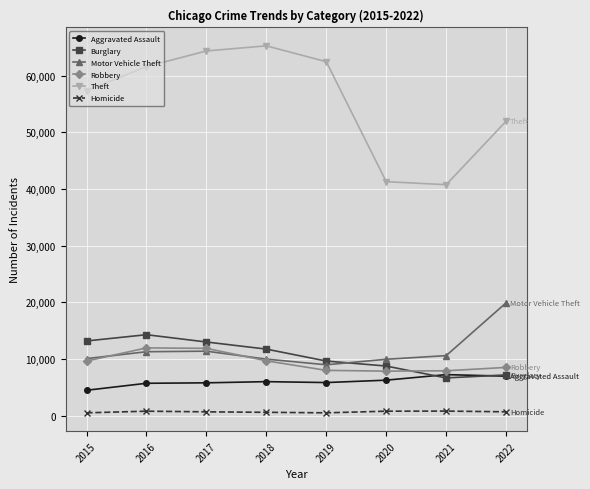

True or false: Aggravated Assault has more than 0 points higher than both neighbors.

True